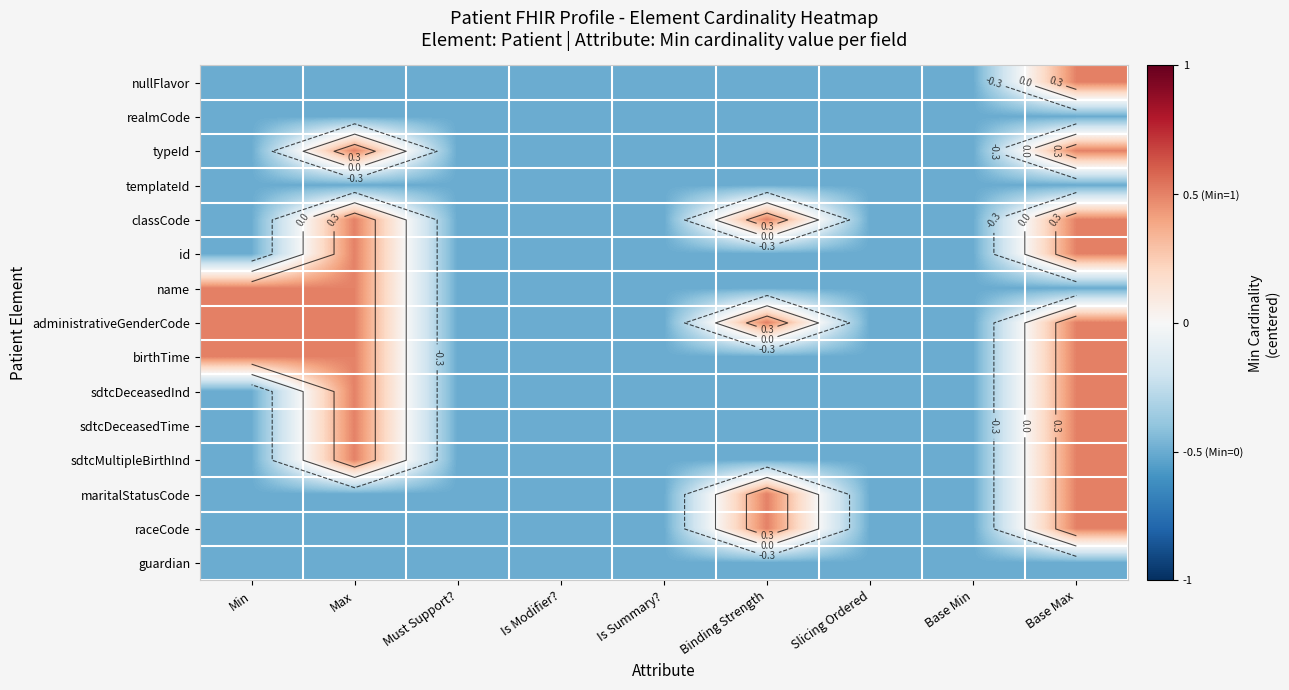

At how many categories does at least one series exceed 0?

4